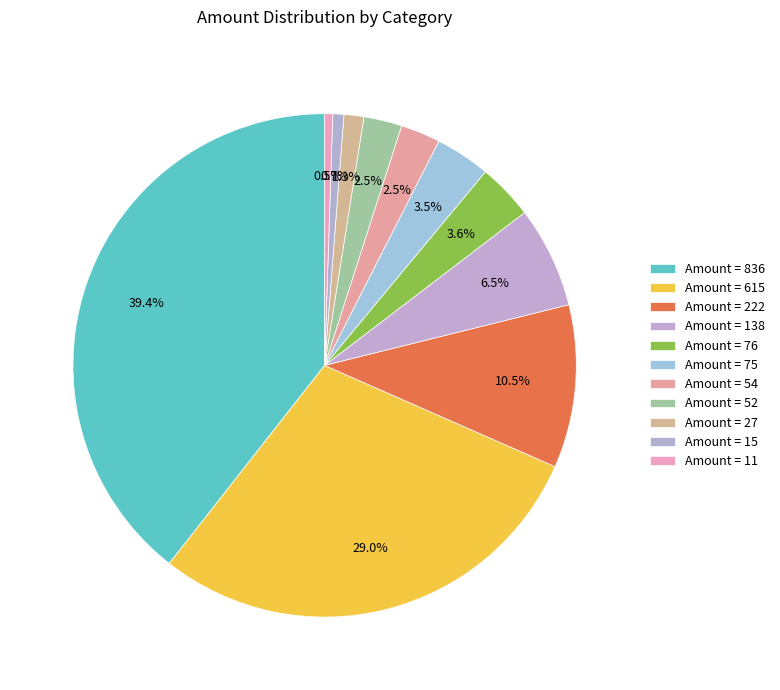

How many slices are in this pie chart?

11